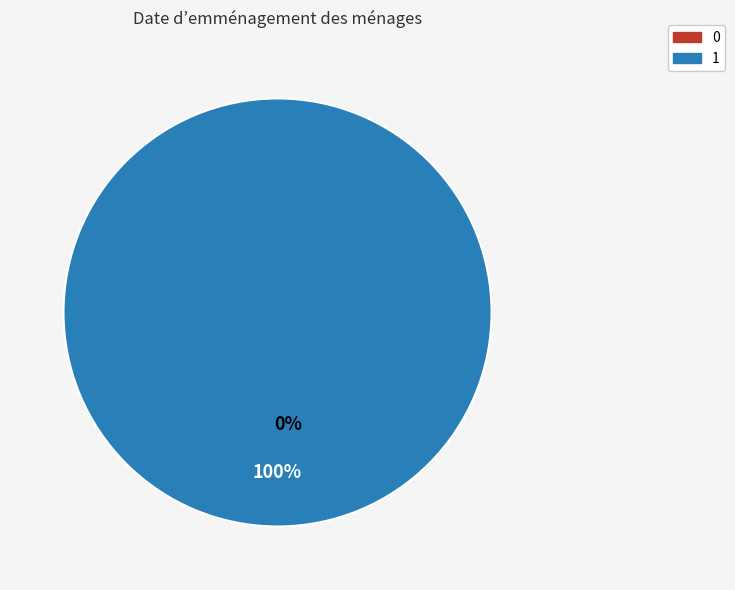

Rank the categories by value from lowest to highest.

0, 1